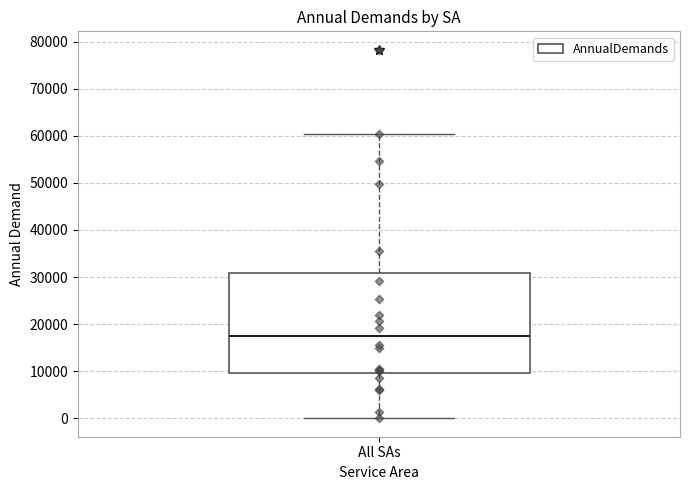

Transcribe this box plot: give where the median line is, the range the box spans, and where the two whiskers end, as read against the y-axis. The values are not printed on the chart, so give them approximately, as read against the axis.

median 17000, box 10000 to 31000, whiskers 0 to 60000